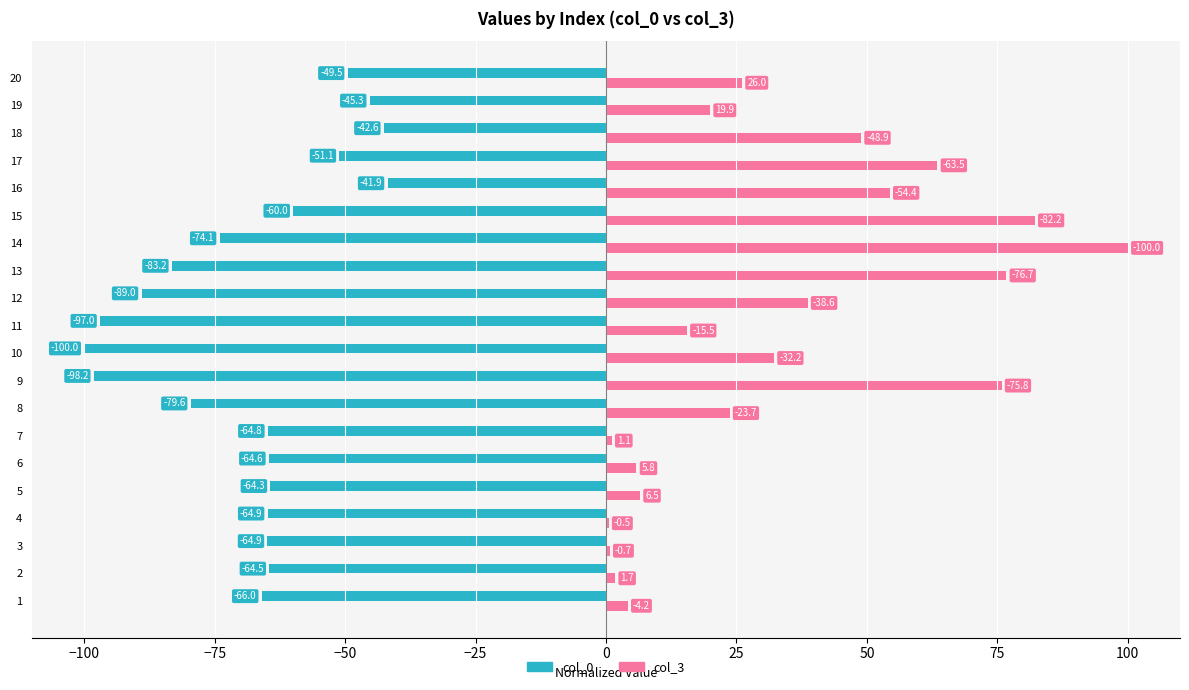

At which category is the sum across all series the highest?

14